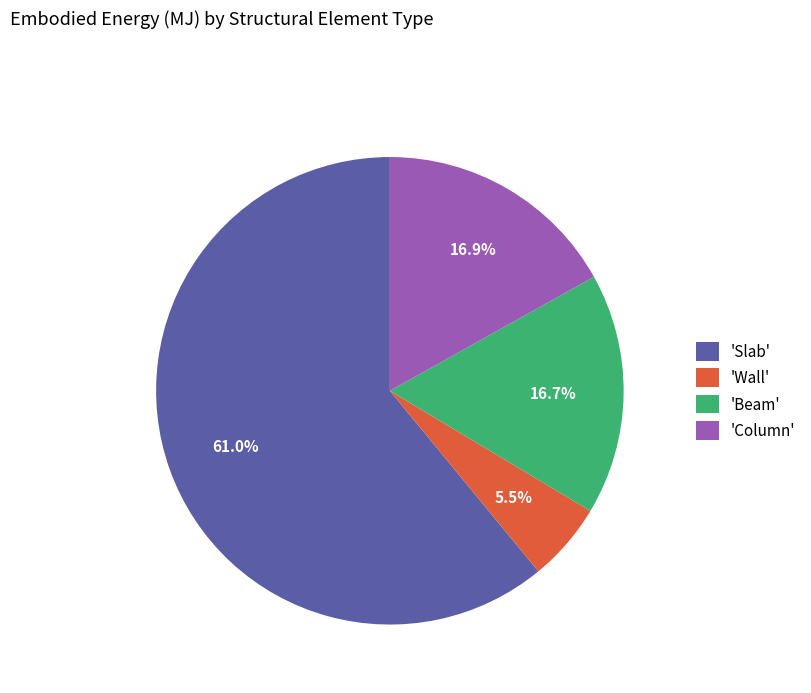

Approximately how many times larger is the value at 'Column' compared to 'Wall'?

3.1